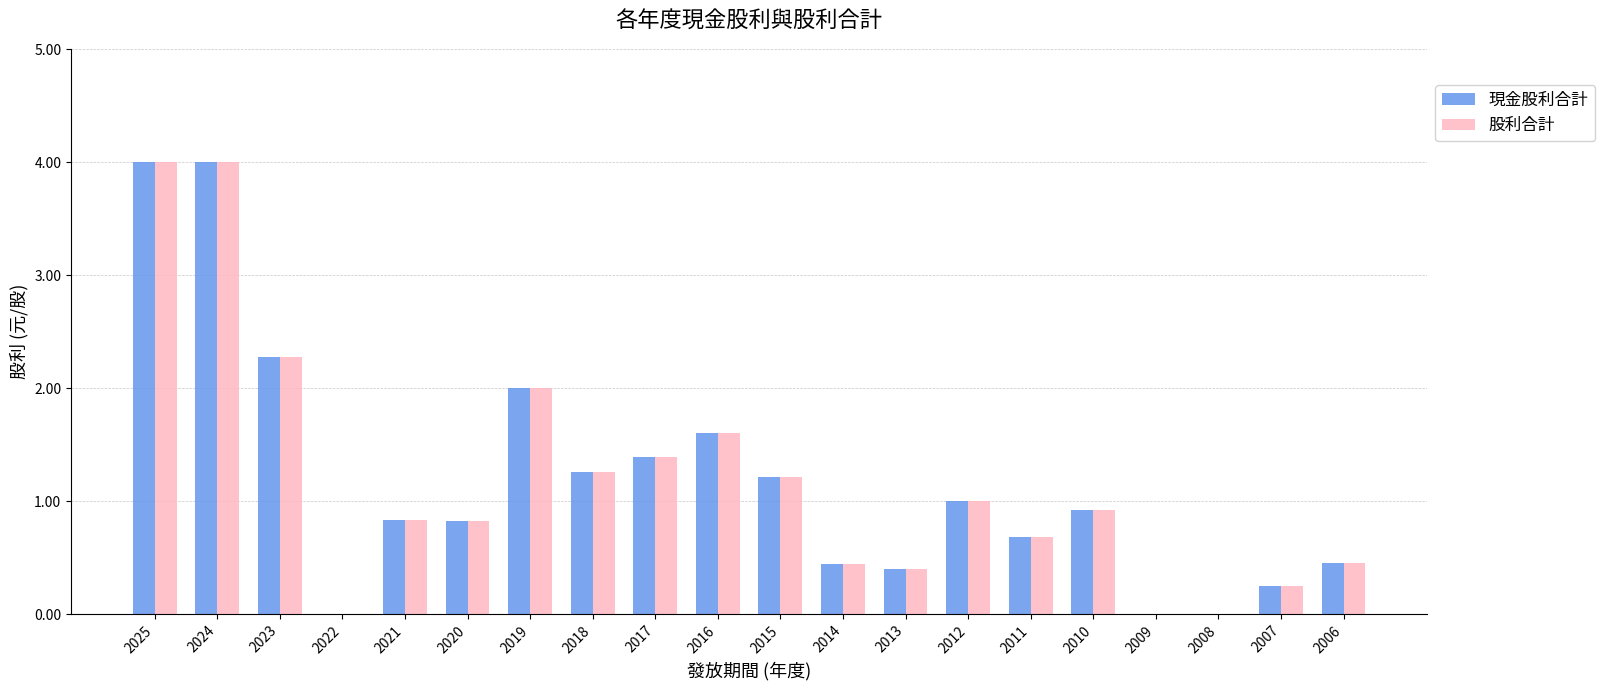

The 股利合計 series shows 0.0 at 2022. True or false?

True